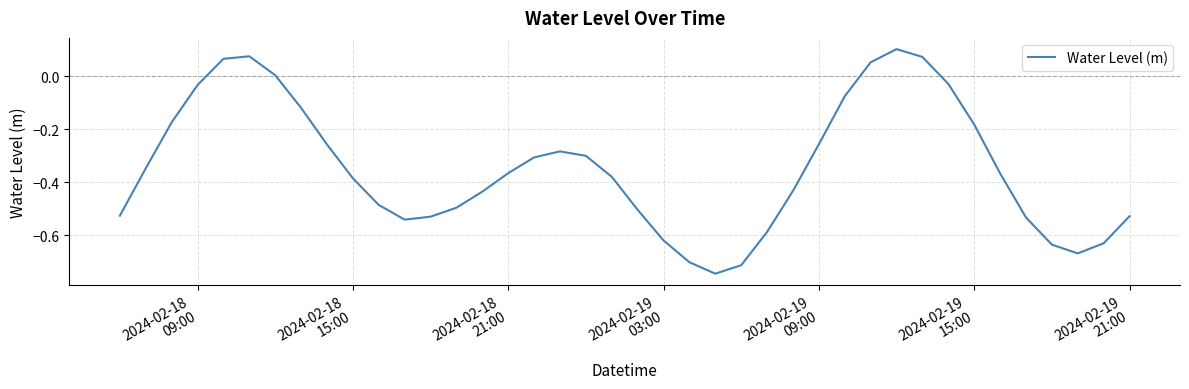

What is the difference between the maximum and minimum values?

0.8